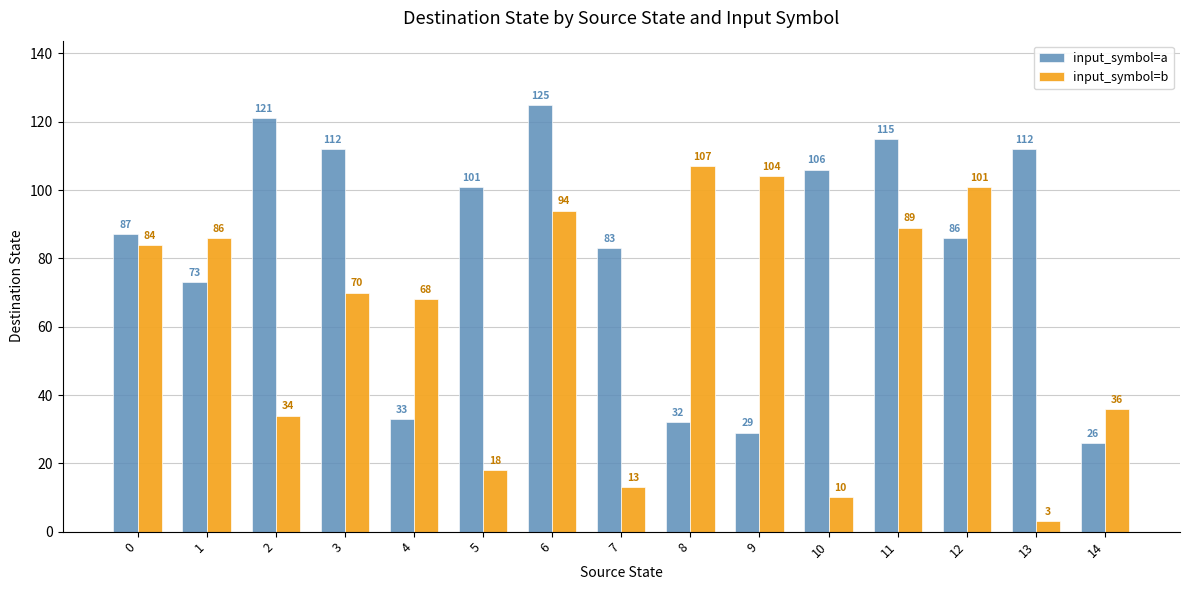

What is the difference between the maximum and minimum values in the input_symbol=b series?

104